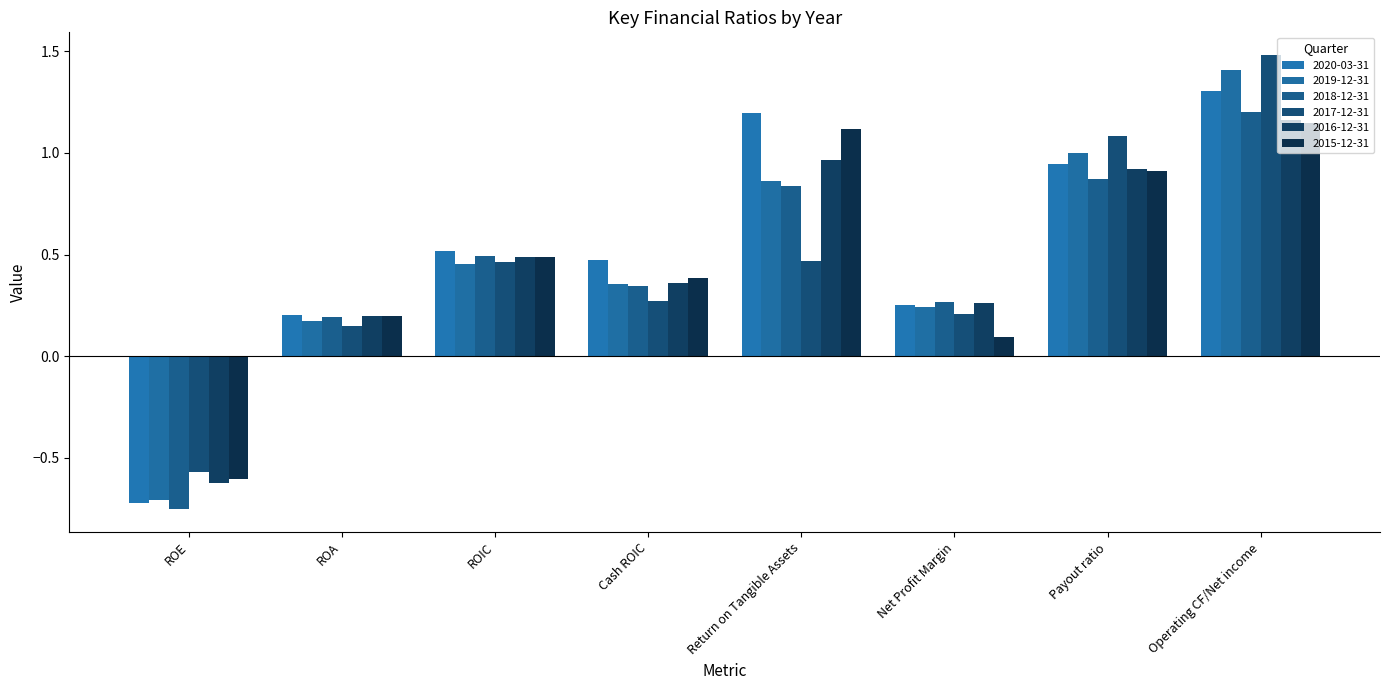

What is the difference between the 2017-12-31 values at Operating CF/Net income and Cash ROIC?

1.2